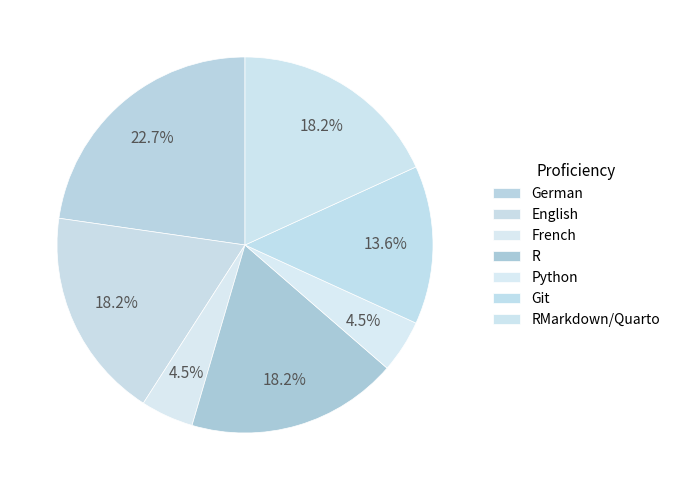

To the nearest percent, what is the average slice percentage?

14%